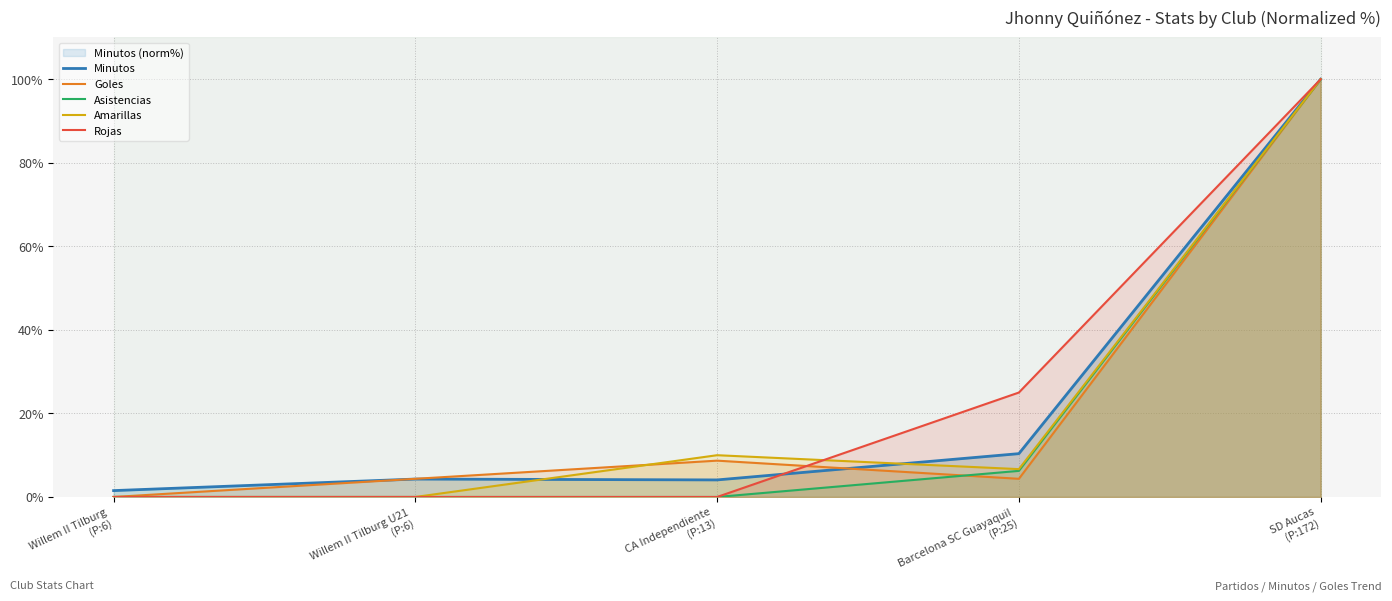

Reading right to left, transcribe all the data shown in this chart.

Minutos: SD Aucas
(P:172)=100.0	Barcelona SC Guayaquil
(P:25)=10.4	CA Independiente
(P:13)=4.1	Willem II Tilburg U21
(P:6)=4.3	Willem II Tilburg
(P:6)=1.5
Goles: SD Aucas
(P:172)=100.0	Barcelona SC Guayaquil
(P:25)=4.3	CA Independiente
(P:13)=8.7	Willem II Tilburg U21
(P:6)=4.3	Willem II Tilburg
(P:6)=0.0
Asistencias: SD Aucas
(P:172)=100.0	Barcelona SC Guayaquil
(P:25)=6.2	CA Independiente
(P:13)=0.0	Willem II Tilburg U21
(P:6)=0.0	Willem II Tilburg
(P:6)=0.0
Amarillas: SD Aucas
(P:172)=100.0	Barcelona SC Guayaquil
(P:25)=6.7	CA Independiente
(P:13)=10.0	Willem II Tilburg U21
(P:6)=0.0	Willem II Tilburg
(P:6)=0.0
Rojas: SD Aucas
(P:172)=100.0	Barcelona SC Guayaquil
(P:25)=25.0	CA Independiente
(P:13)=0.0	Willem II Tilburg U21
(P:6)=0.0	Willem II Tilburg
(P:6)=0.0